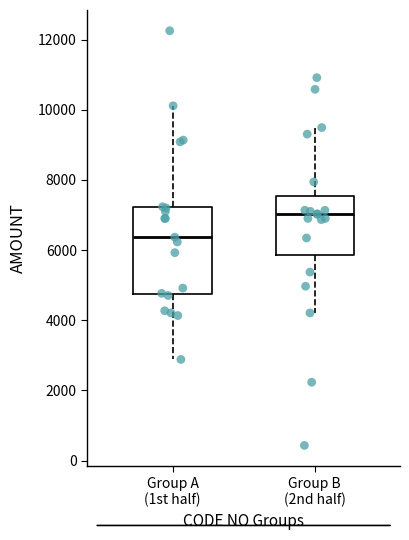

Reading left to right, read every box against the y-axis: the position of its median line, the range the box covers, and the ends of its whiskers. The values are not printed on the chart, so give them approximately, as read against the axis.

Group A (1st half): median 6400, box 4800 to 7200, whiskers 2800 to 10200
Group B (2nd half): median 7000, box 5800 to 7600, whiskers 4200 to 9400